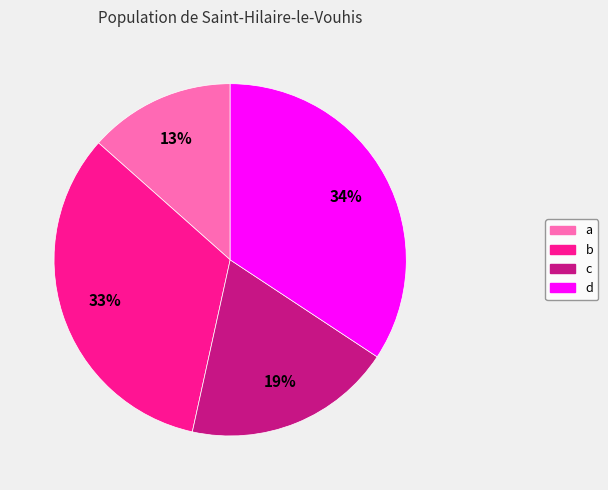

Does d represent more than half of the total?

No